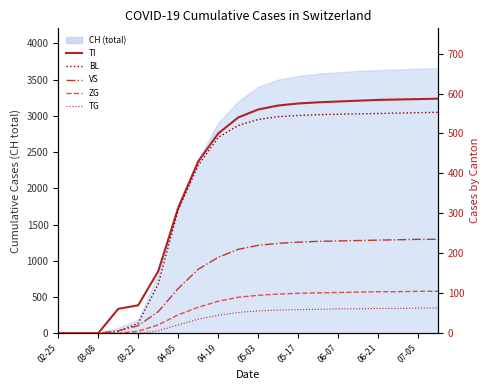

True or false: VS has more than 0 interior local peaks.

False